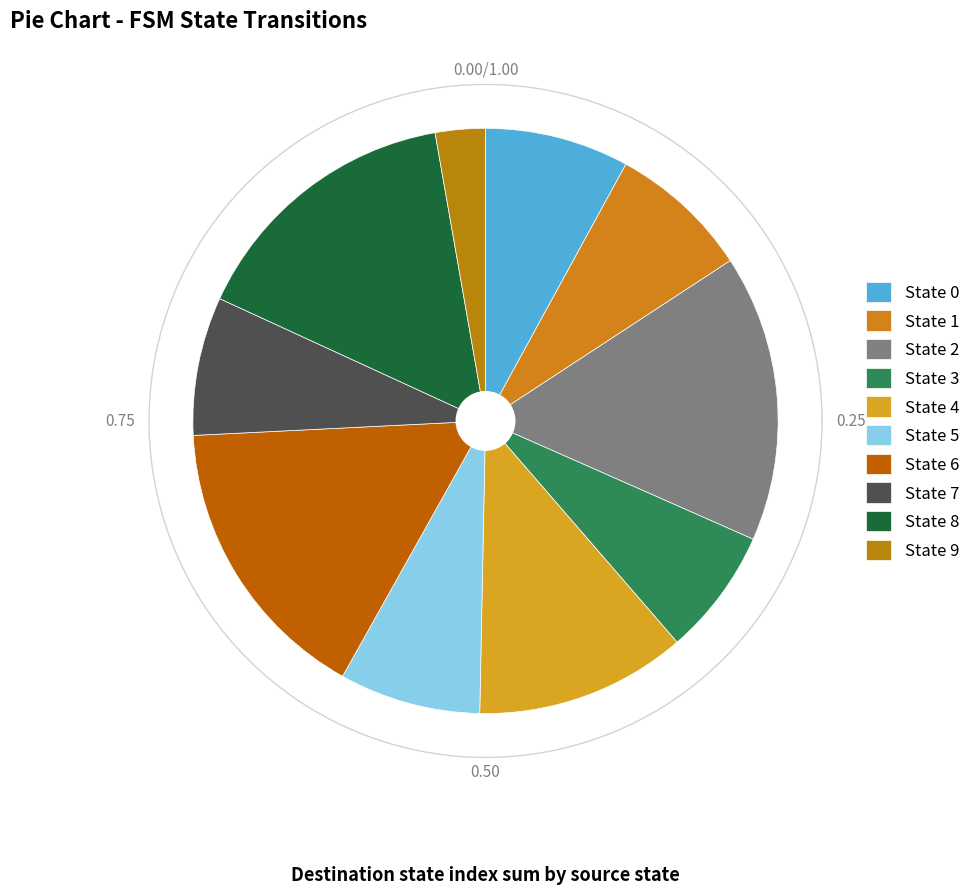

Does State 3 represent more than half of the total?

No